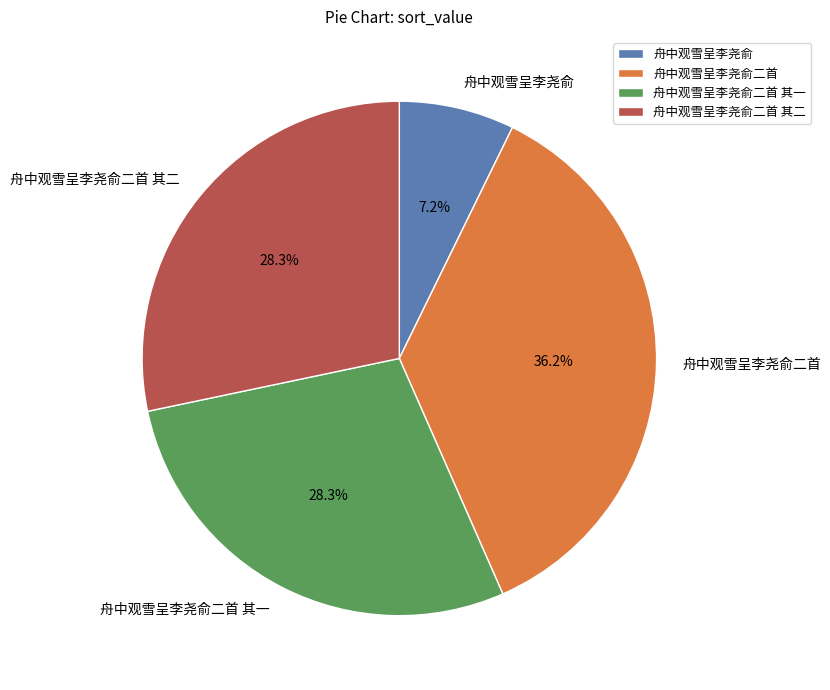

To the nearest percent, what is the average slice percentage?

25%